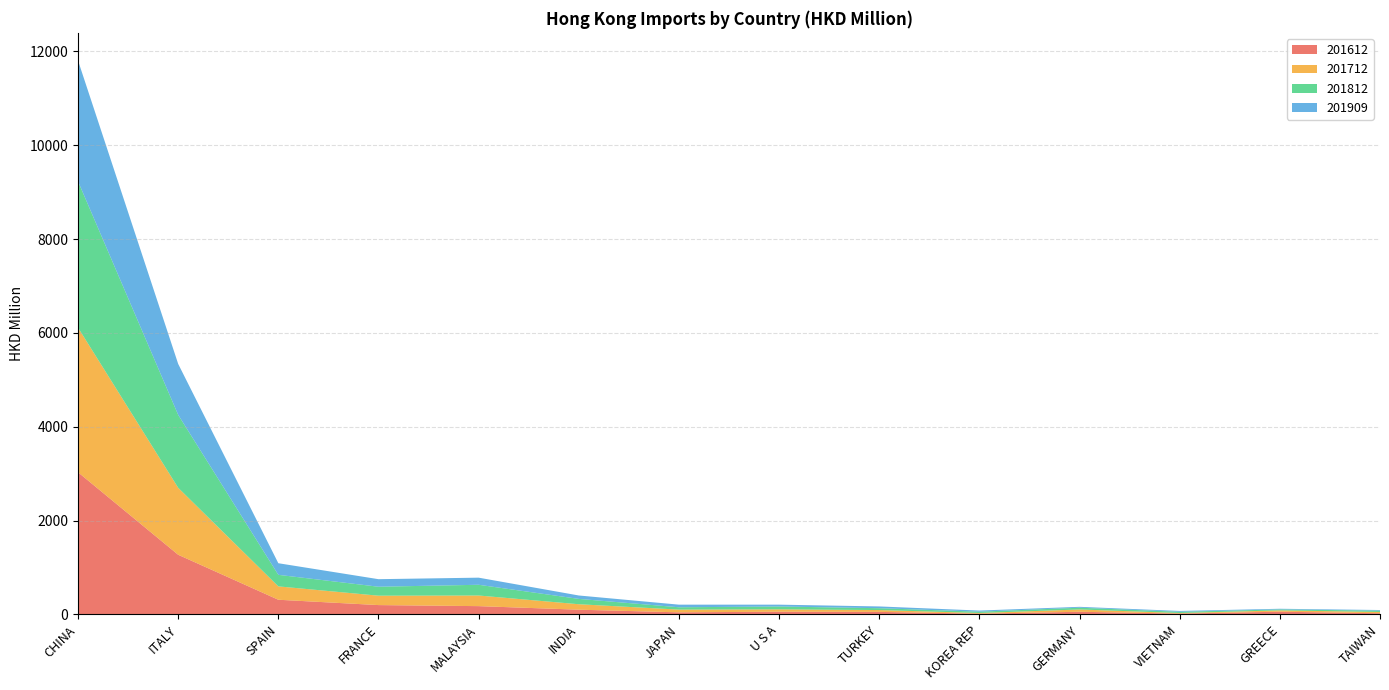

Reading left to right, transcribe all the data shown in this chart.

201612: CHINA=3029.3	ITALY=1270.0	SPAIN=310.9	FRANCE=197.1	MALAYSIA=174.8	INDIA=98.9	JAPAN=42.5	U S A=56.2	TURKEY=52.3	KOREA REP=14.1	GERMANY=54.5	VIETNAM=16.2	GREECE=56.1	TAIWAN=23.0
201712: CHINA=3082.3	ITALY=1427.6	SPAIN=284.9	FRANCE=200.1	MALAYSIA=226.5	INDIA=116.1	JAPAN=58.0	U S A=49.9	TURKEY=38.9	KOREA REP=14.6	GERMANY=49.0	VIETNAM=11.9	GREECE=27.8	TAIWAN=27.1
201812: CHINA=3120.0	ITALY=1555.2	SPAIN=246.4	FRANCE=191.3	MALAYSIA=229.0	INDIA=114.3	JAPAN=50.1	U S A=61.0	TURKEY=39.5	KOREA REP=28.0	GERMANY=37.4	VIETNAM=26.4	GREECE=20.9	TAIWAN=28.7
201909: CHINA=2575.1	ITALY=1086.1	SPAIN=247.3	FRANCE=160.7	MALAYSIA=151.5	INDIA=72.5	JAPAN=55.5	U S A=39.0	TURKEY=37.6	KOREA REP=23.7	GERMANY=18.9	VIETNAM=17.5	GREECE=13.8	TAIWAN=13.2